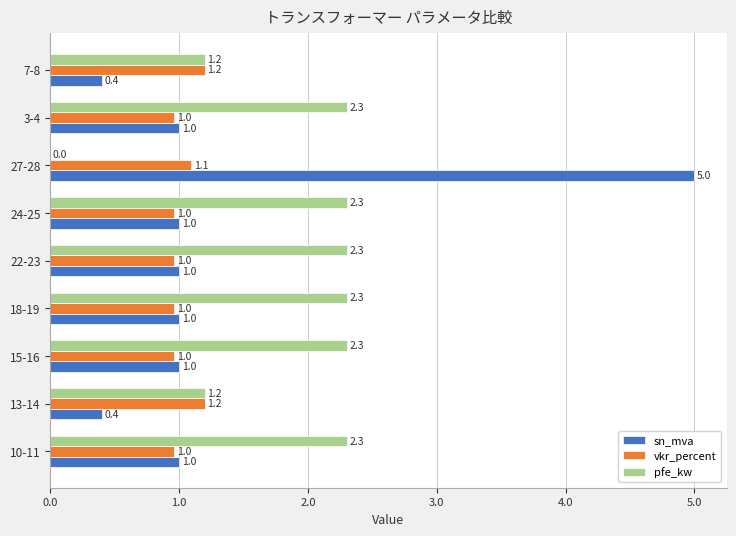

What is the sum of all pfe_kw values?

16.2